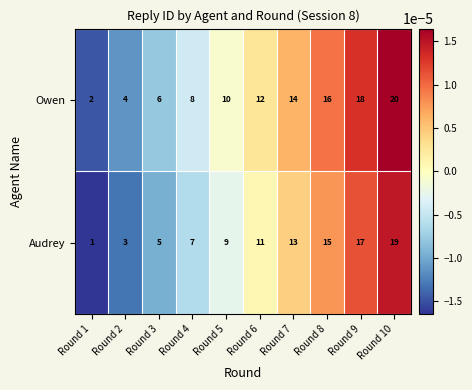

Which category has the highest value in the Audrey series?

Round 10